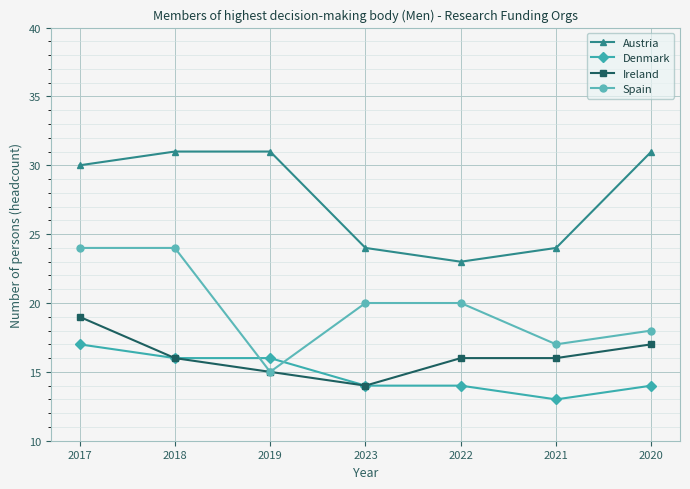

Does the chart have visible grid lines?

Yes